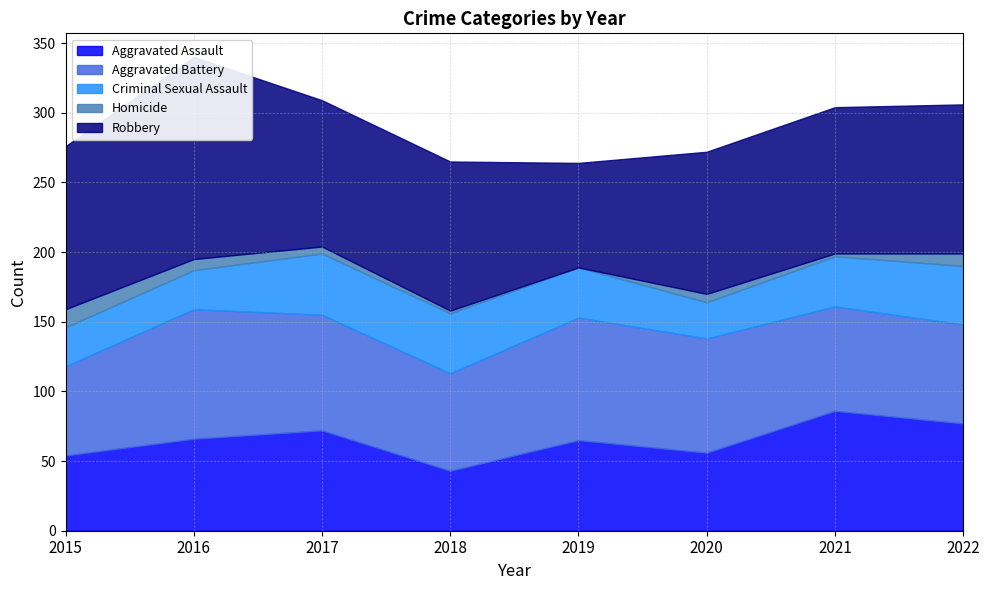

True or false: Aggravated Assault has more than 1 points higher than both neighbors.

True